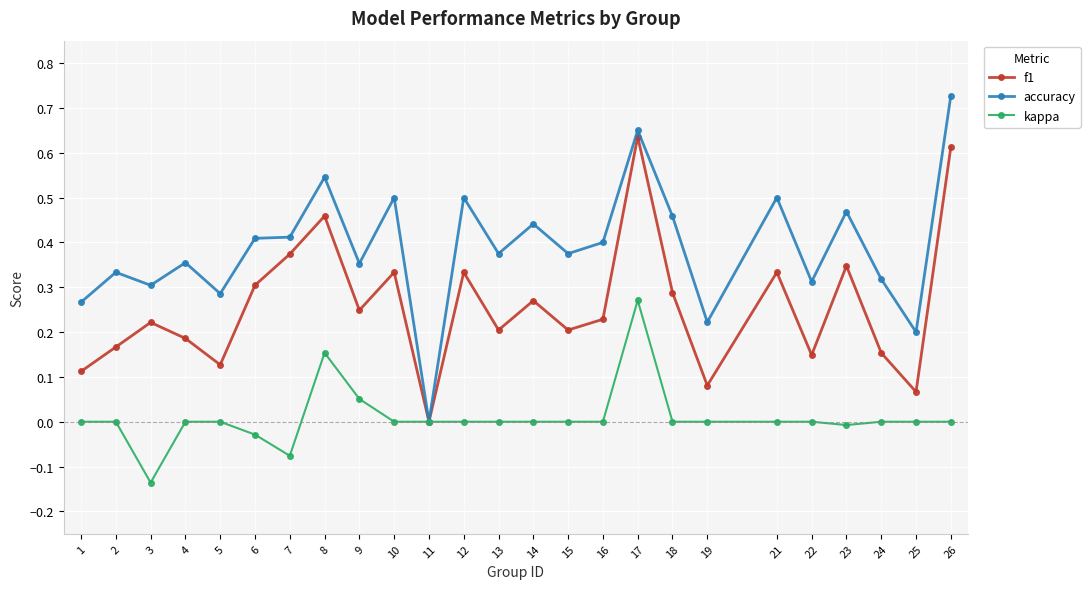

What are all the series names shown in the legend?

f1, accuracy, kappa